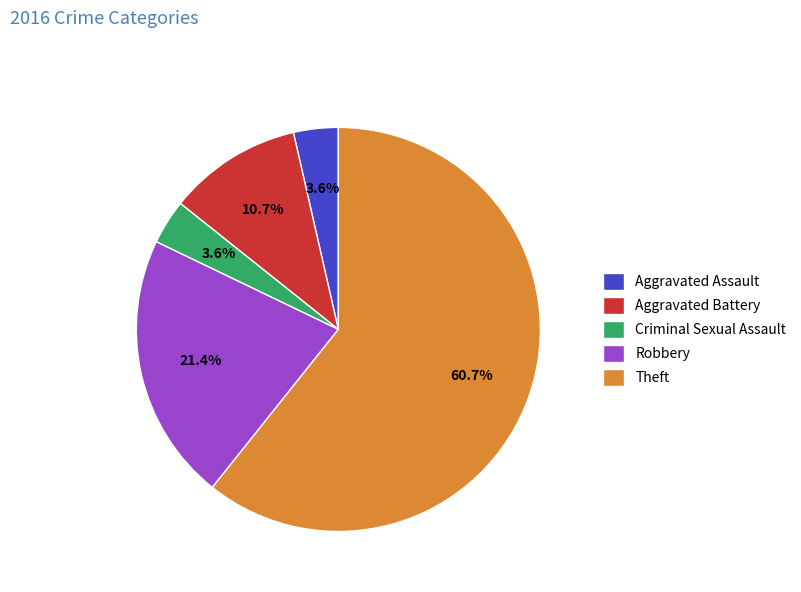

Does Criminal Sexual Assault represent more than half of the total?

No